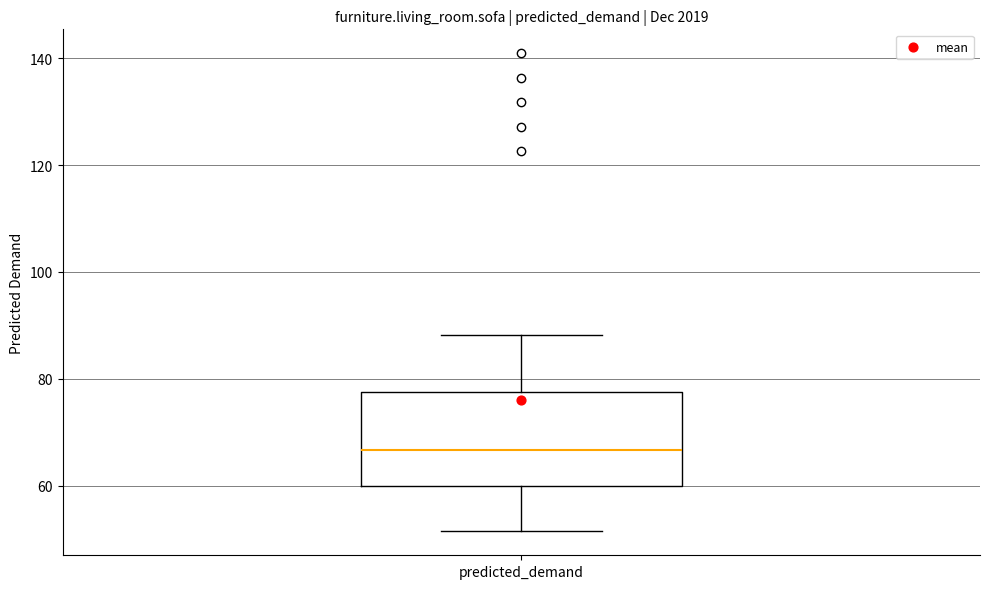

Where does the median line of the box for predicted_demand sit on the y-axis? The values are not printed on the chart, so give them approximately, as read against the axis.

66